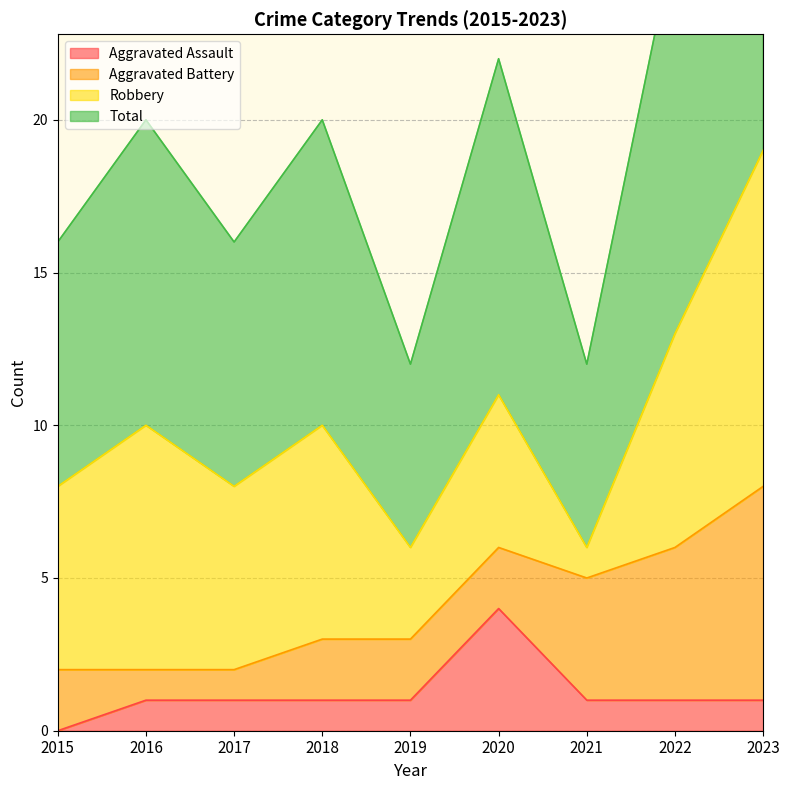

Is it true that Aggravated Assault equals 1 at 2019?

True